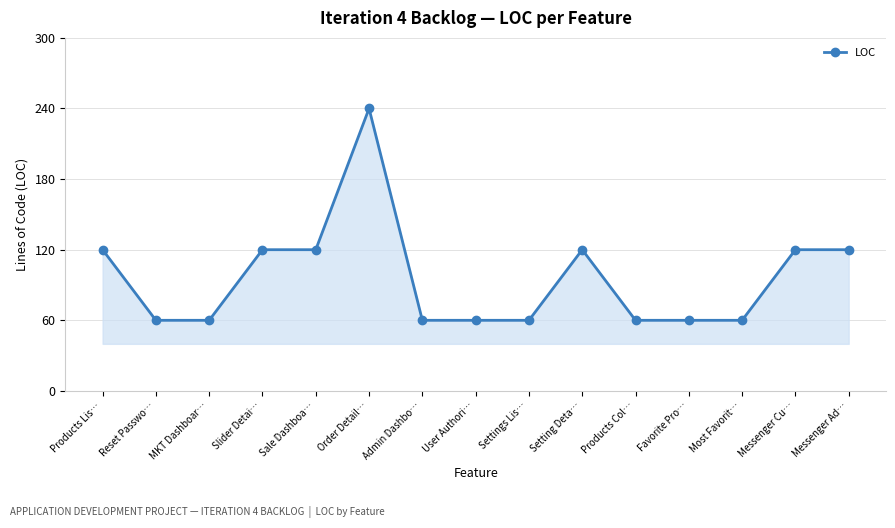

What is the difference between the values at Sale Dashboa… and User Authori…?

60